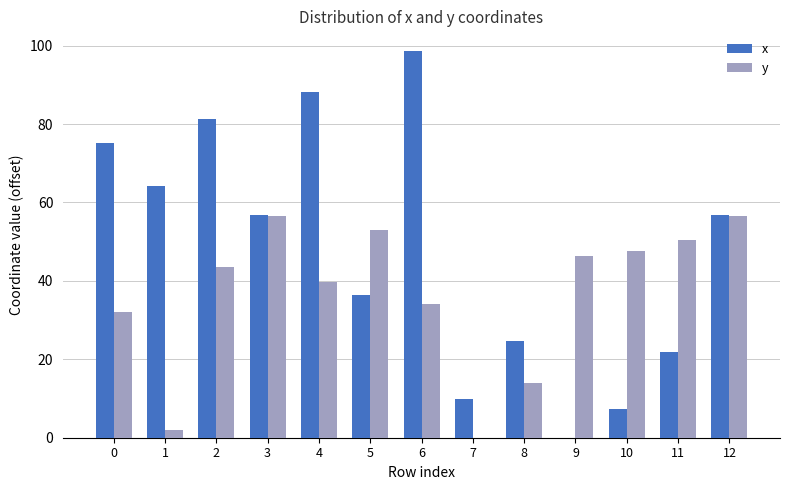

How many values in y are above zero?

12